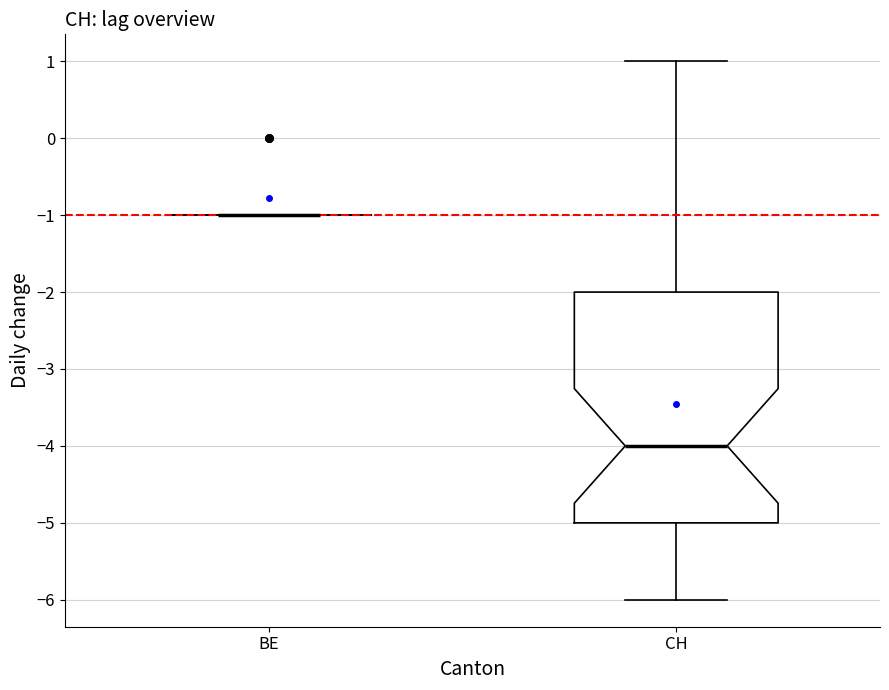

Reading left to right, transcribe this box plot: for each box, give where its median line is, the range the box spans, and where its two whiskers end, as read against the y-axis. The values are not printed on the chart, so give them approximately, as read against the axis.

BE: box collapsed to a line at -1, whiskers -1 to -1
CH: median -4, box -5 to -2, whiskers -6 to 1